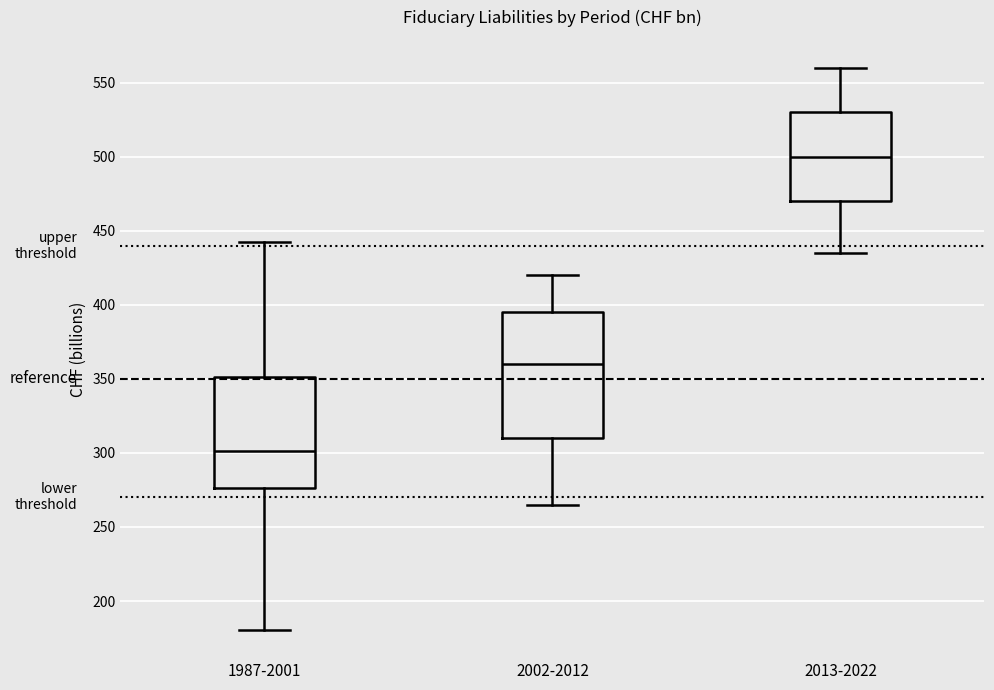

Which box has the lowest median line?

1987-2001